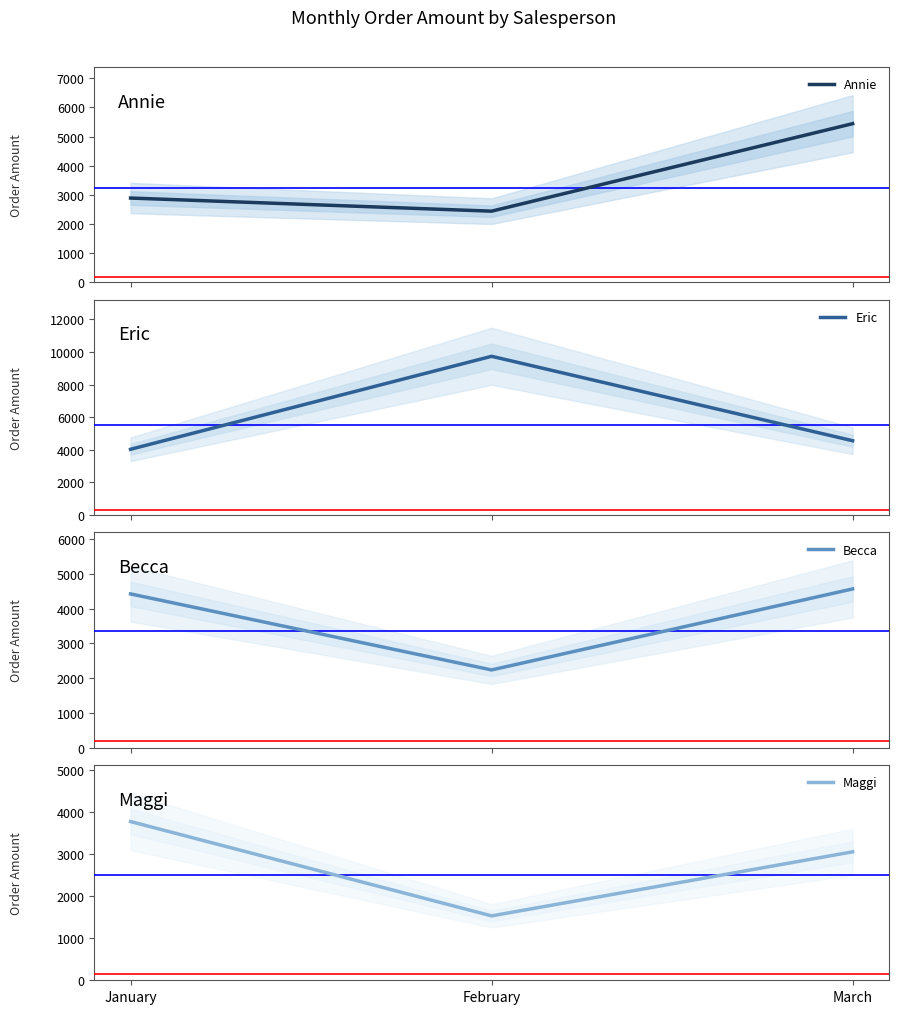

What is the difference between the Becca values at March and February?

2332